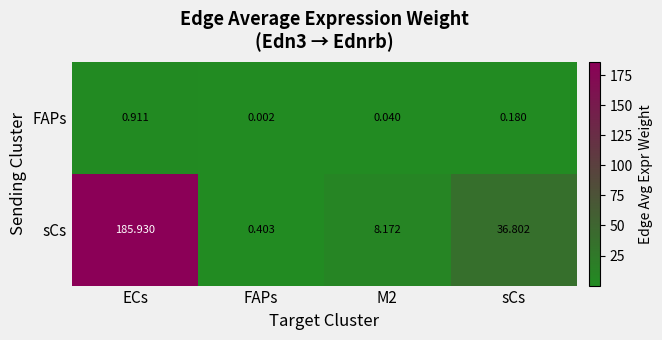

At which category is the sum across all series the highest?

ECs